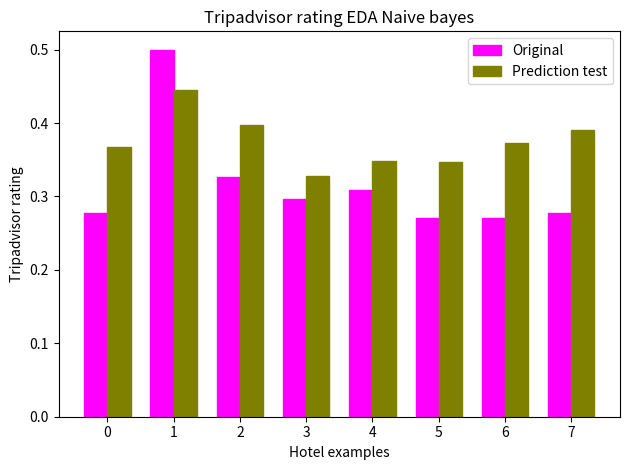

What is the total value across all series at 5?

0.6